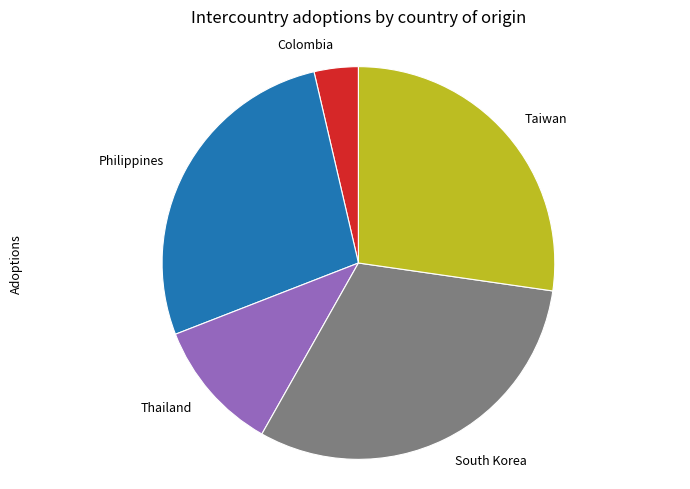

Is there any slice that represents more than half of the pie?

No